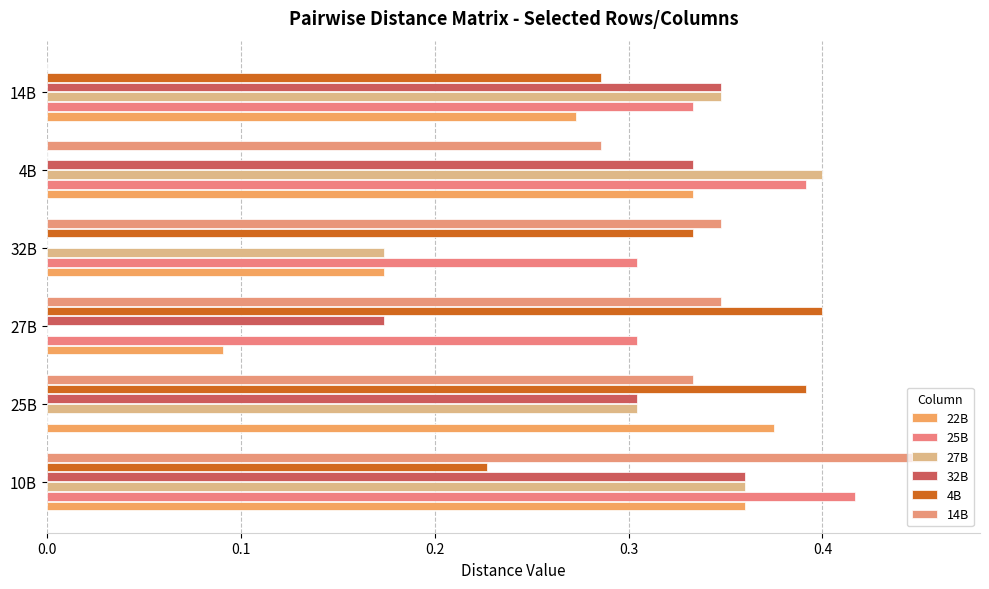

At which label is 4B closest to 0?

4B